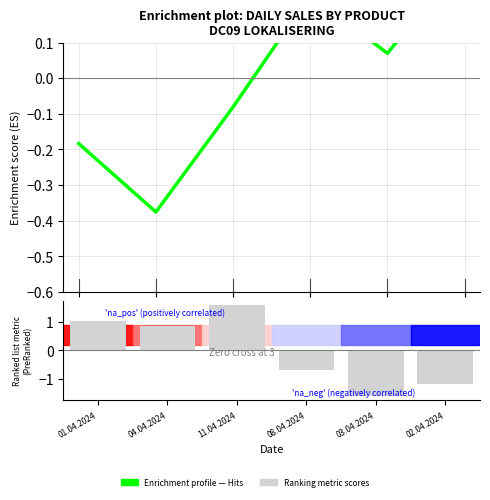

What is the maximum value shown in the chart?

1.6